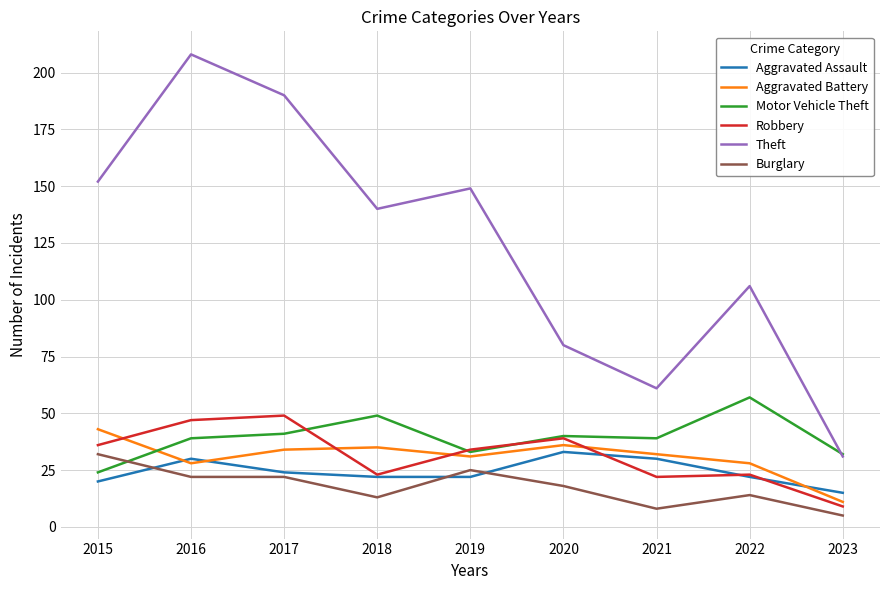

What is the difference between the maximum and minimum values in the Theft series?

177